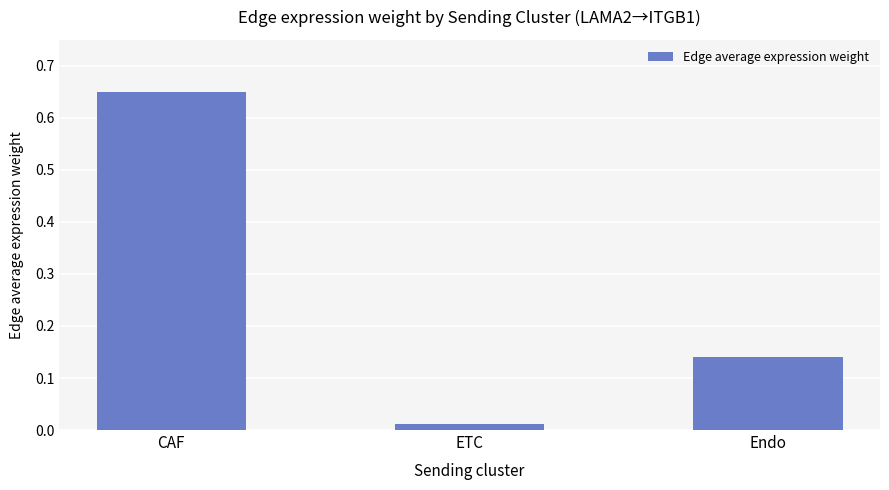

How many data points does each series have?

3